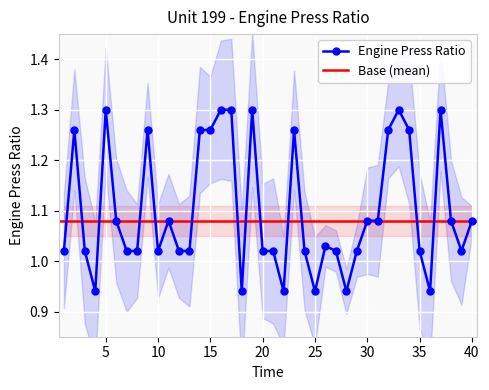

What is the change in value from 2 to 24?

-0.2